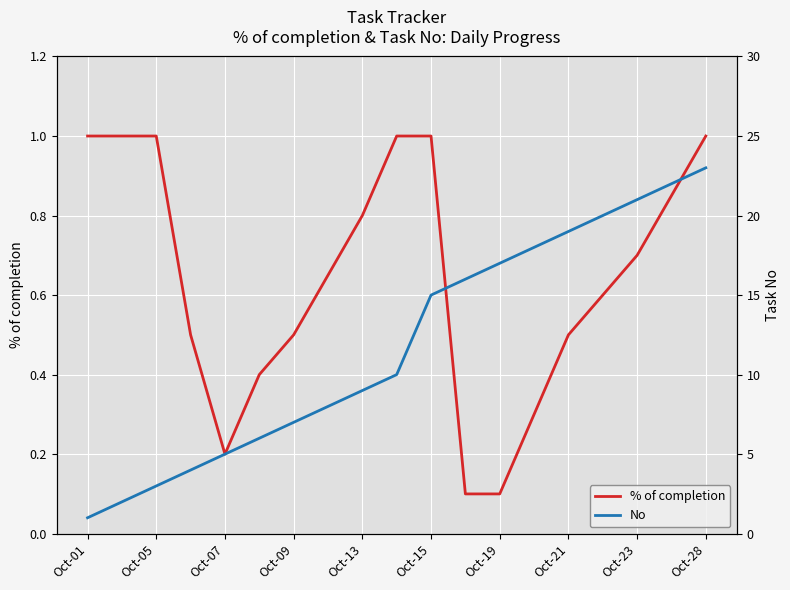

What is the average value of the % of completion series?

0.6